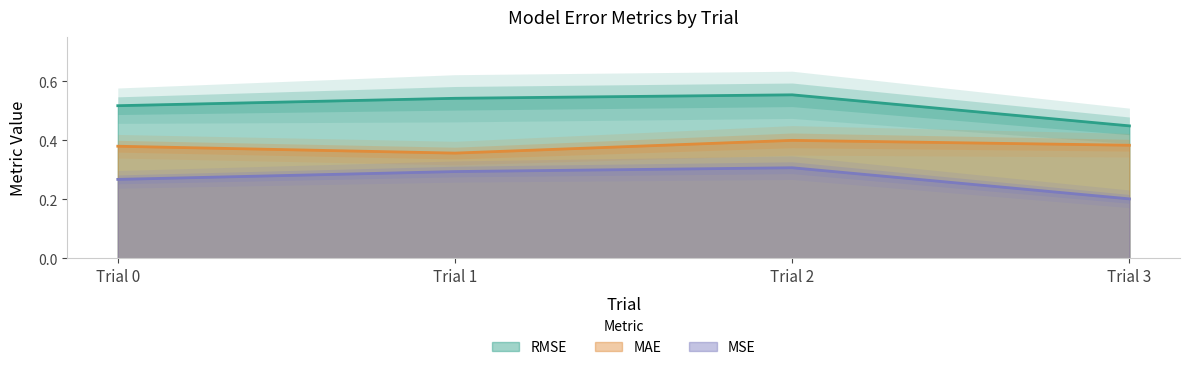

Is it true that MAE equals 0.4 at Trial 2?

True